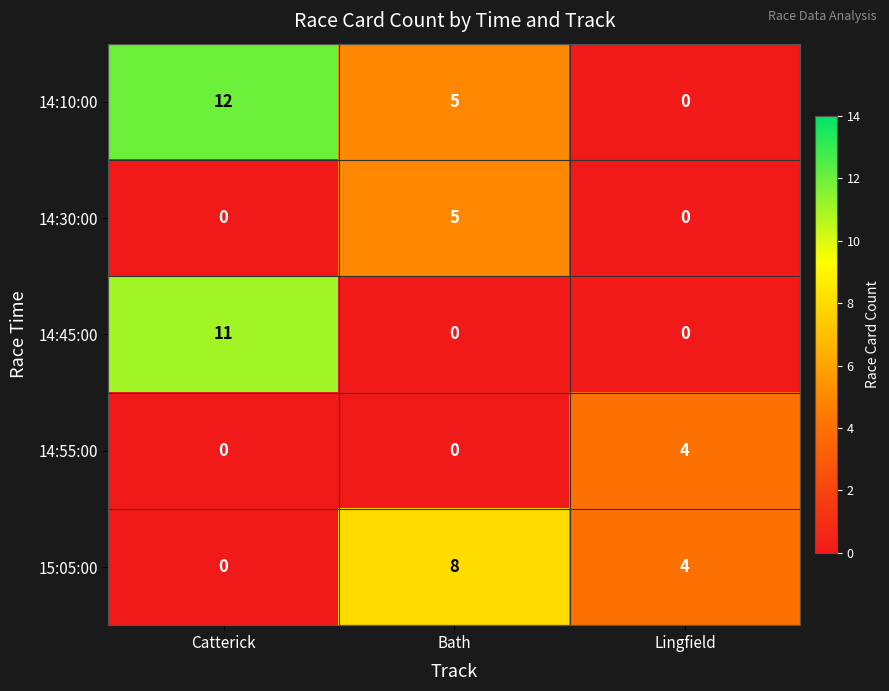

Which series has the widest spread of values?

14:10:00